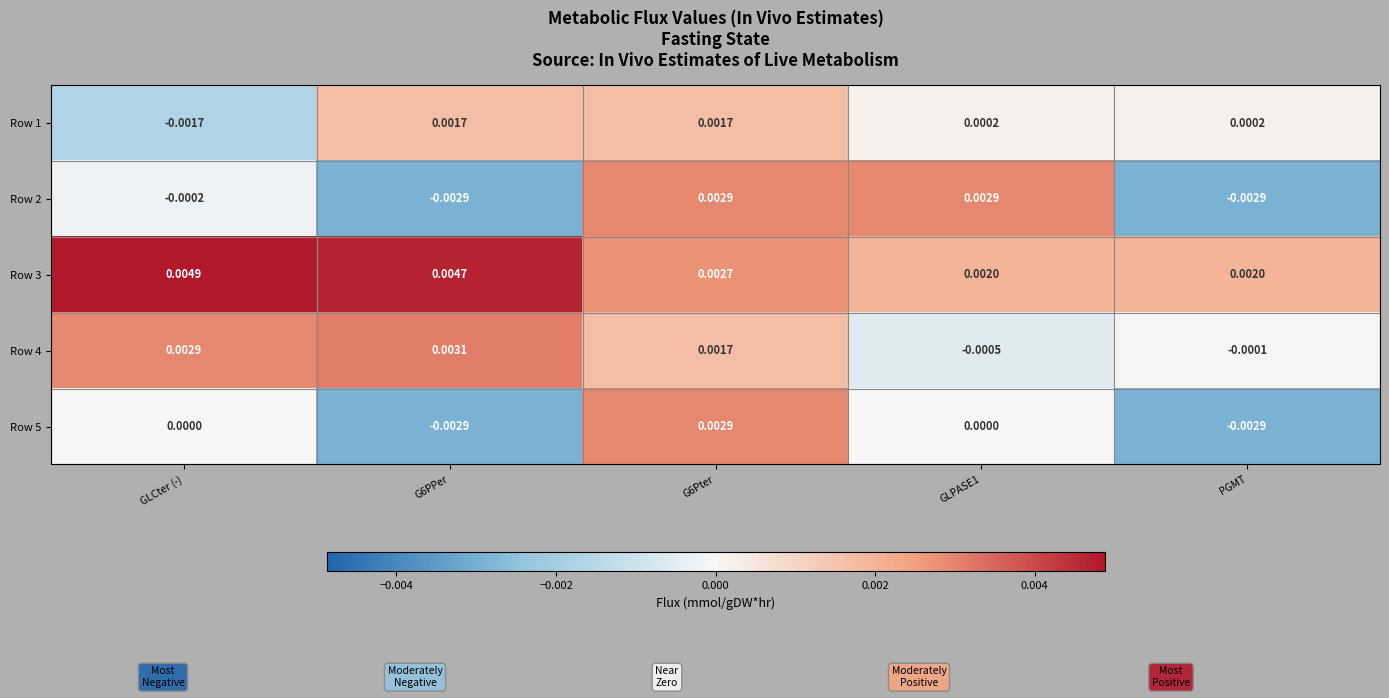

Is the value of Row 3 at PGMT greater than the value of Row 5 at G6Pter?

No